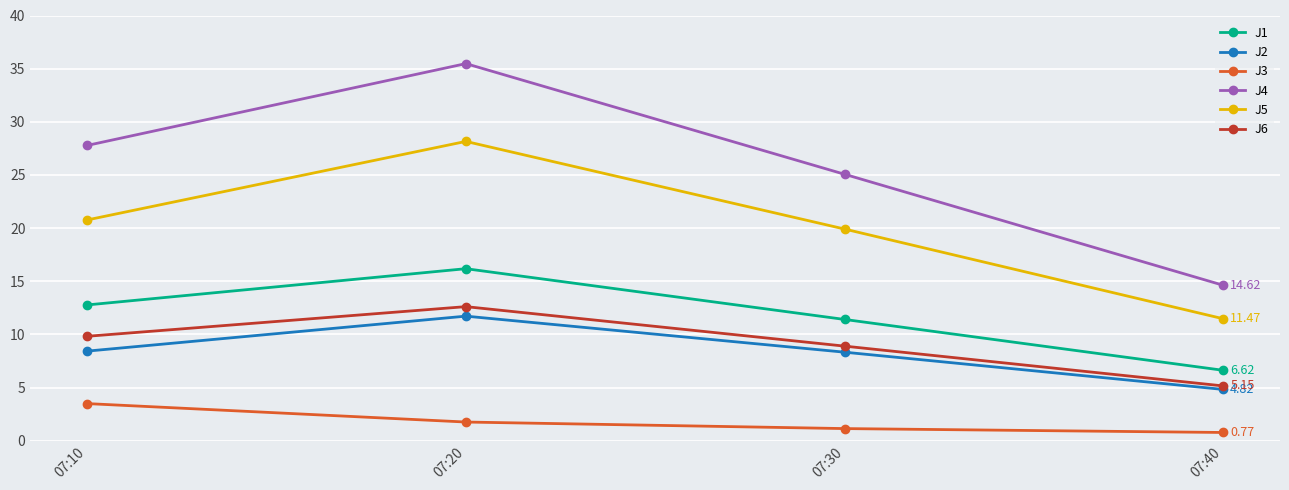

At which category is the sum across all series the highest?

07:20